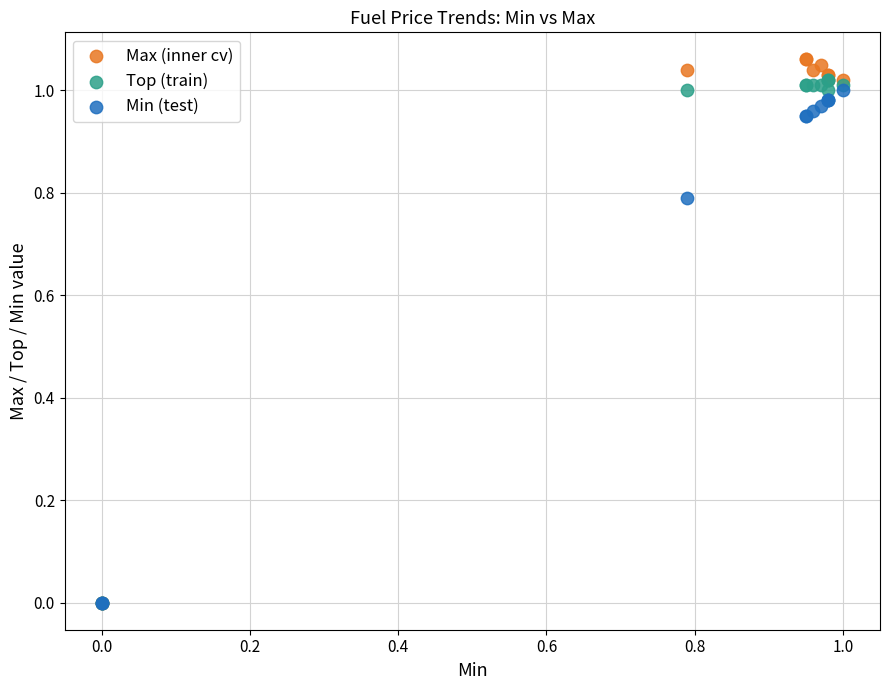

What are all the series names shown in the legend?

Max (inner cv), Top (train), Min (test)